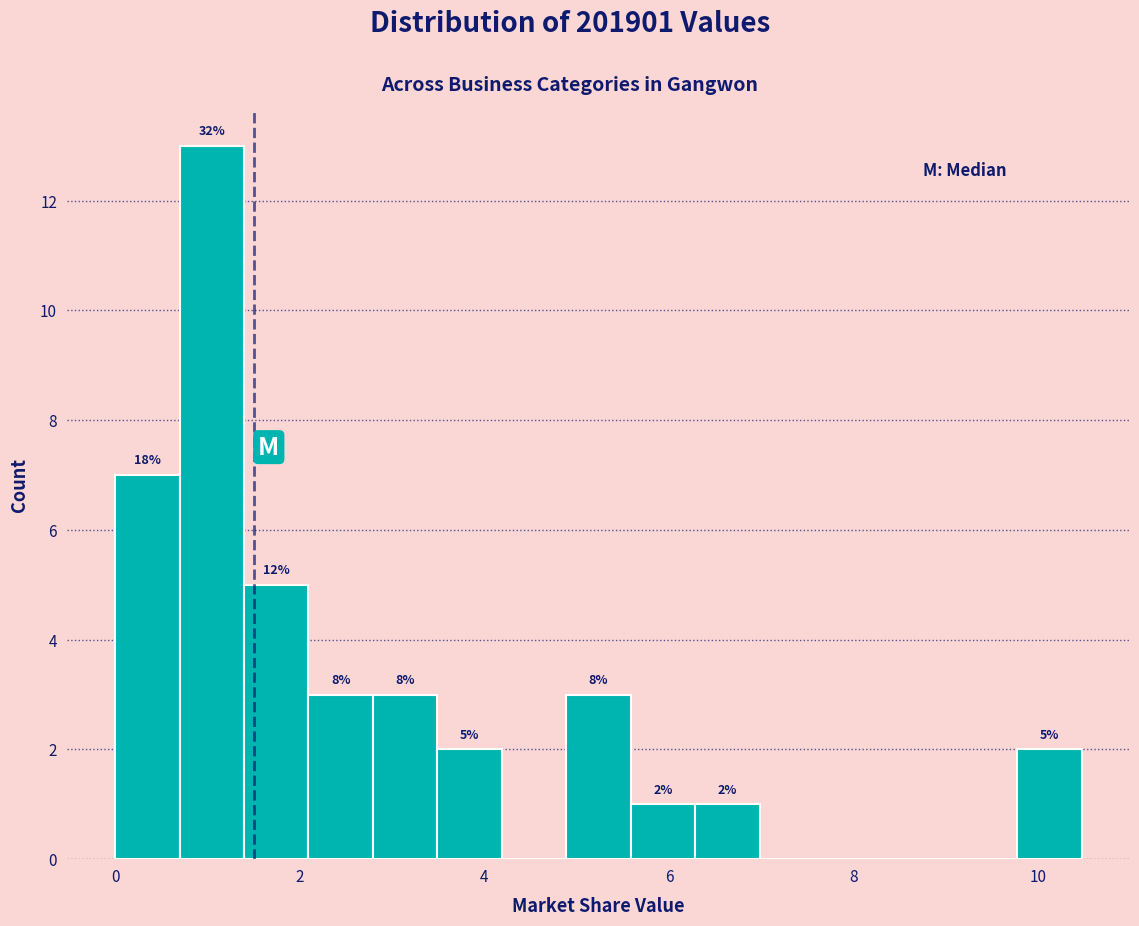

Read against the x-axis, roughly where is the centre of the tallest bar?

1.0